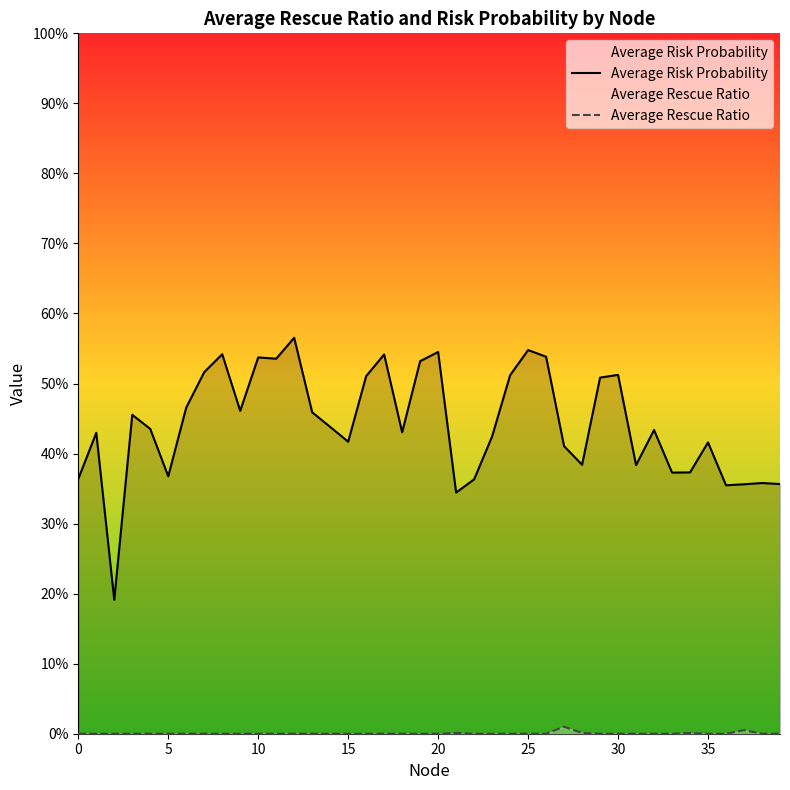

In Average Rescue Ratio, how many points are higher than both neighbors (excluding endpoints)?

4